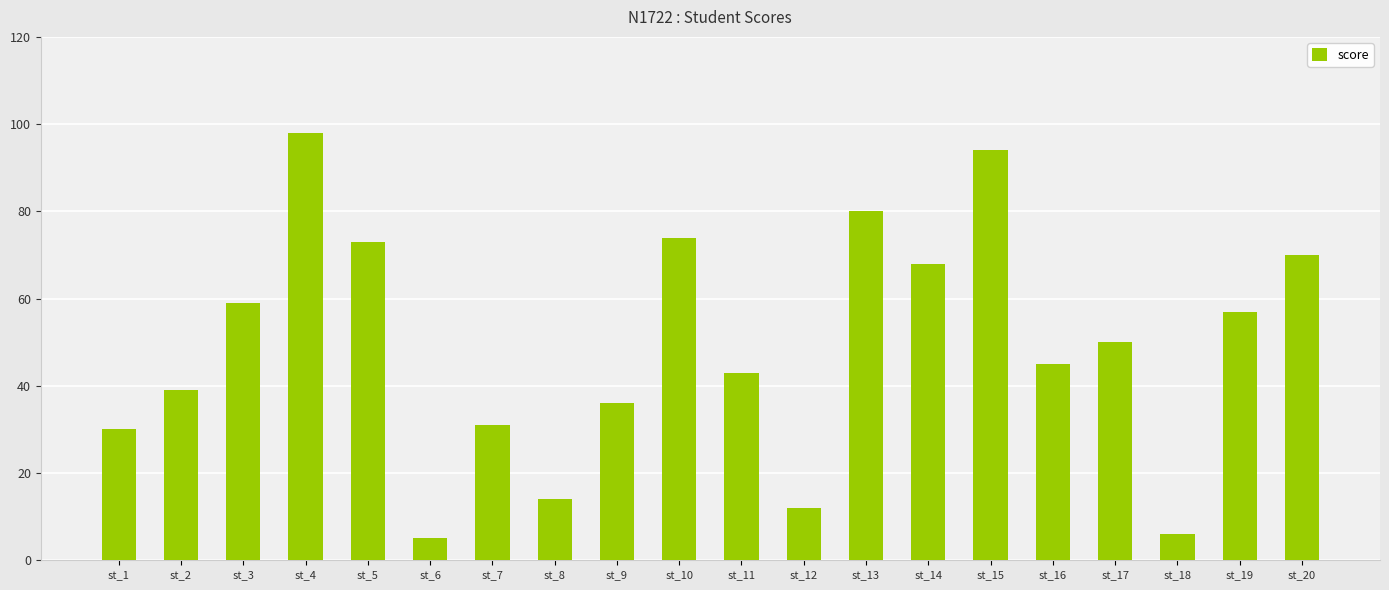

Which category has the lowest value across all series?

st_6